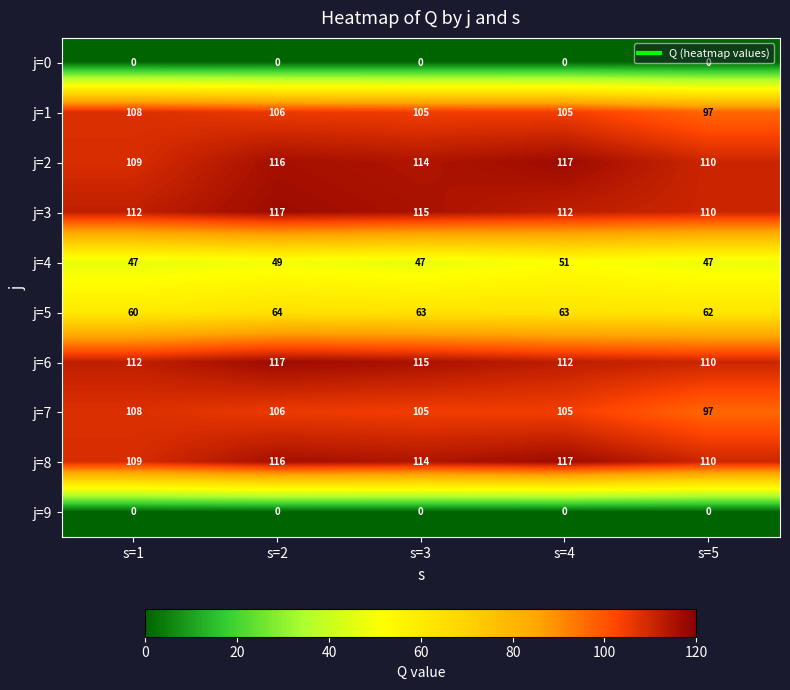

What is the spread (max minus min) of values at s=5?

110